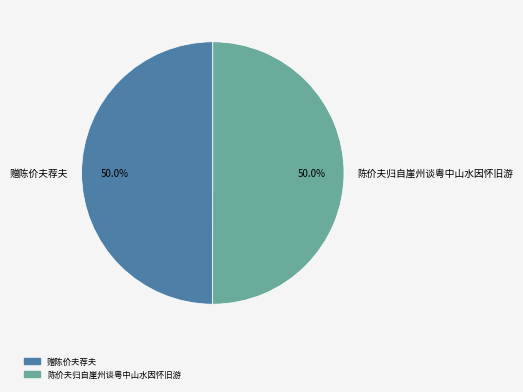

Approximately how many times larger is the value at 赠陈价夫荐夫 compared to 陈价夫归自崖州谈粤中山水因怀旧游?

1.0